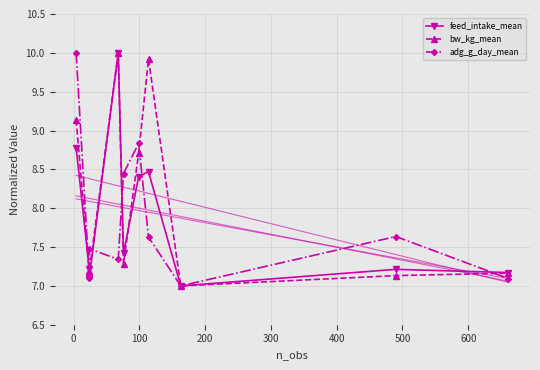

How many values in the adg_g_day_mean series exceed 7?

9